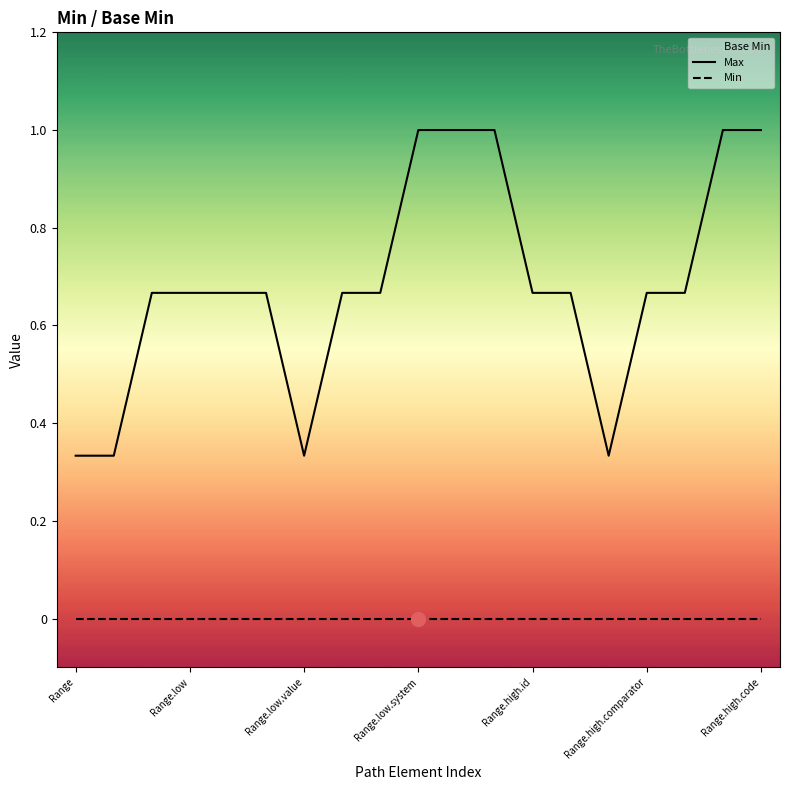

Where is Max nearest to the value 0?

Range